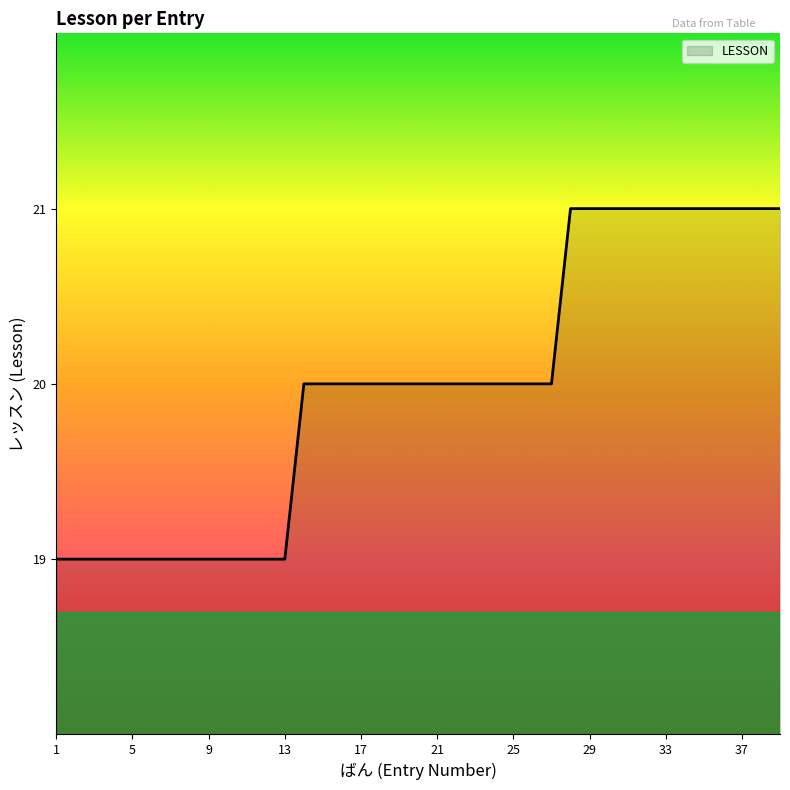

What is the greatest value displayed?

21